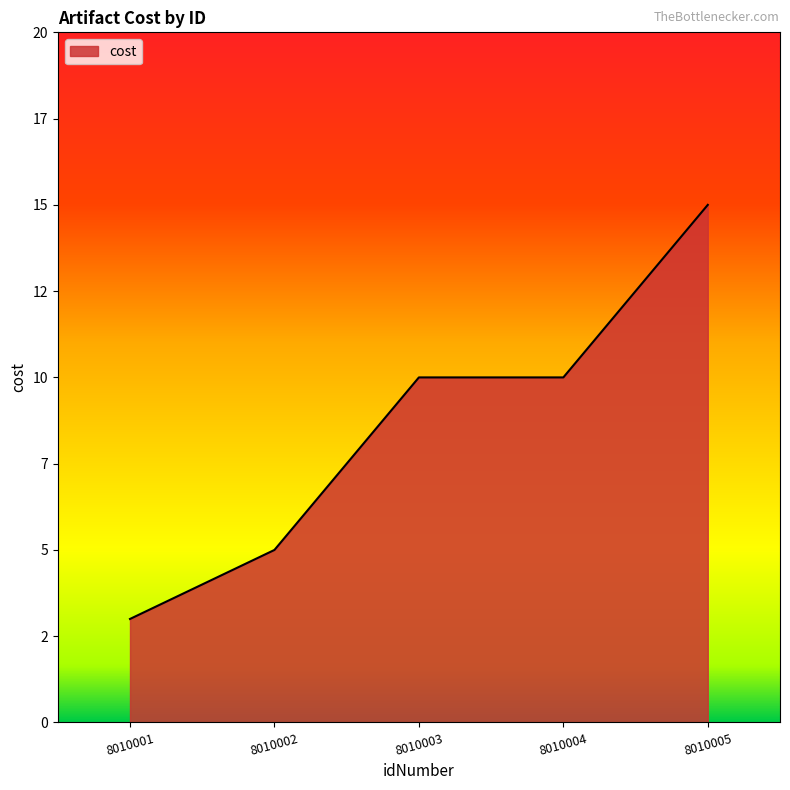

Is this an area chart (filled region under the line)?

Yes